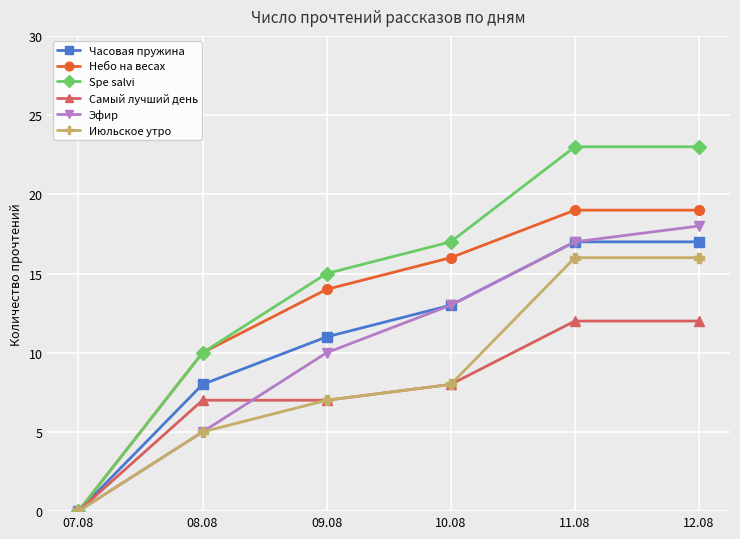

Where is Spe salvi nearest to the value 11?

08.08